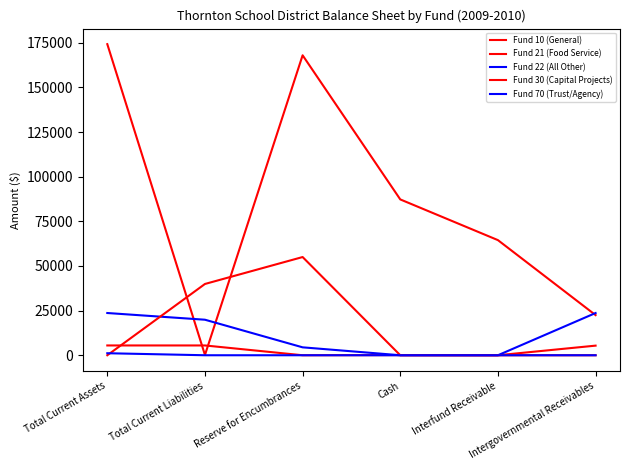

Reading right to left, what are all the values shown in this chart?

Fund 10 (General): Intergovernmental Receivables=22480.0	Interfund Receivable=64475.0	Cash=87269.2	Reserve for Encumbrances=167986.1	Total Current Liabilities=162.8	Total Current Assets=174224.2
Fund 21 (Food Service): Intergovernmental Receivables=5385.1	Interfund Receivable=0.0	Cash=100.0	Reserve for Encumbrances=0.0	Total Current Liabilities=5485.1	Total Current Assets=5485.1
Fund 22 (All Other): Intergovernmental Receivables=23654.6	Interfund Receivable=0.0	Cash=0.0	Reserve for Encumbrances=4433.0	Total Current Liabilities=19897.8	Total Current Assets=23654.6
Fund 30 (Capital Projects): Intergovernmental Receivables=0.0	Interfund Receivable=0.0	Cash=0.0	Reserve for Encumbrances=55000.0	Total Current Liabilities=39919.7	Total Current Assets=0.0
Fund 70 (Trust/Agency): Intergovernmental Receivables=0.0	Interfund Receivable=0.0	Cash=0.0	Reserve for Encumbrances=0.0	Total Current Liabilities=0.0	Total Current Assets=1131.8